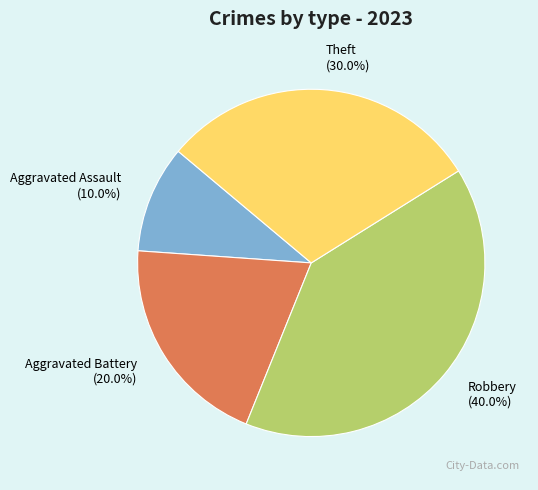

What percentage is NOT represented by Theft?

70.0%